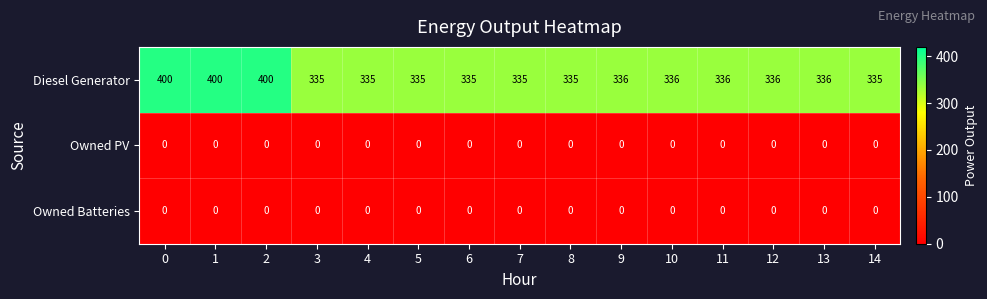

Which series has the widest spread of values?

Diesel Generator